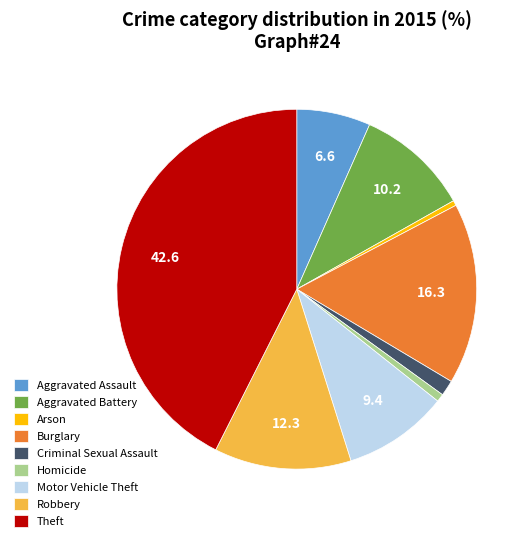

Do Burglary and Aggravated Battery together represent more than half of the pie?

No